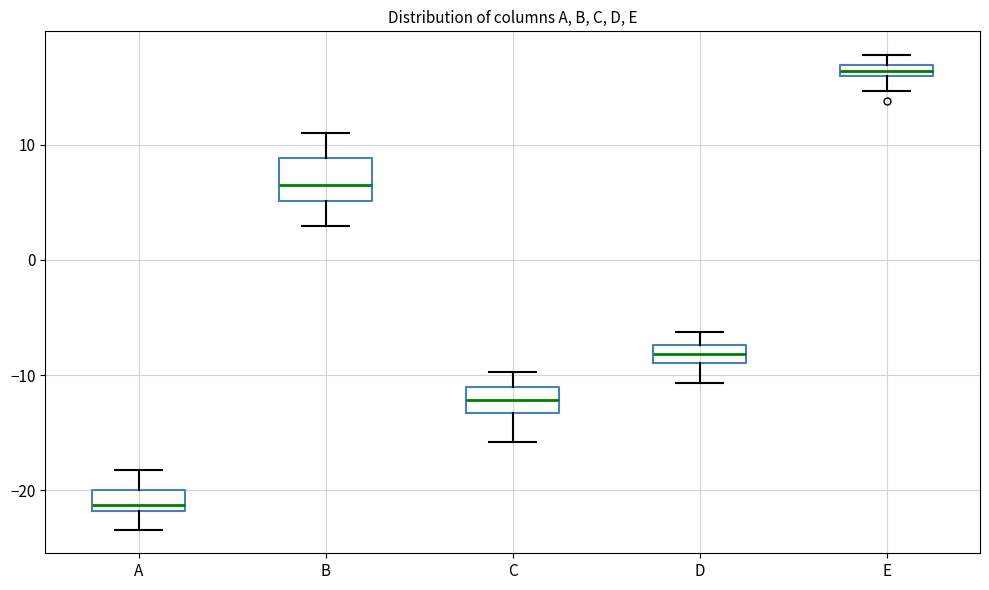

Which box's median line is the lowest?

A